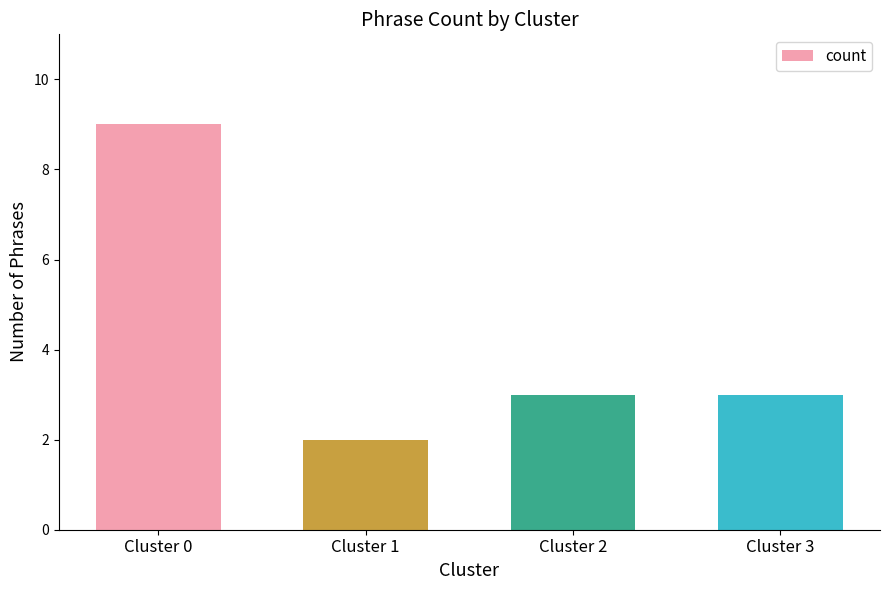

What is the maximum value shown in the chart?

9